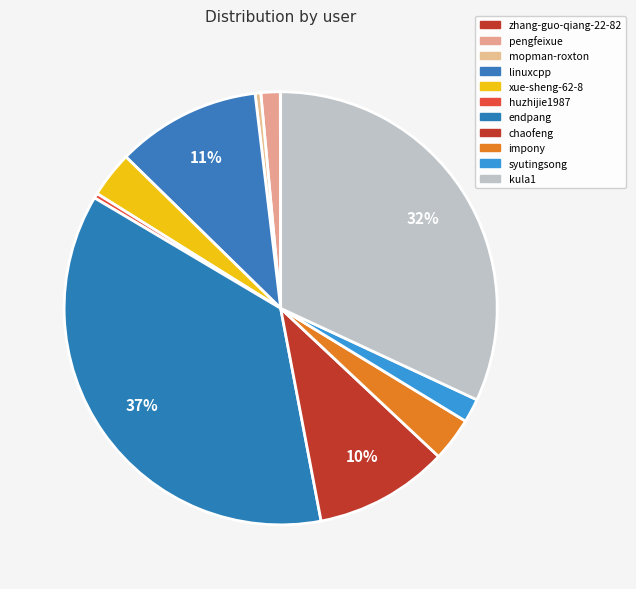

What percentage is the syutingsong slice, to the nearest percent?

2%